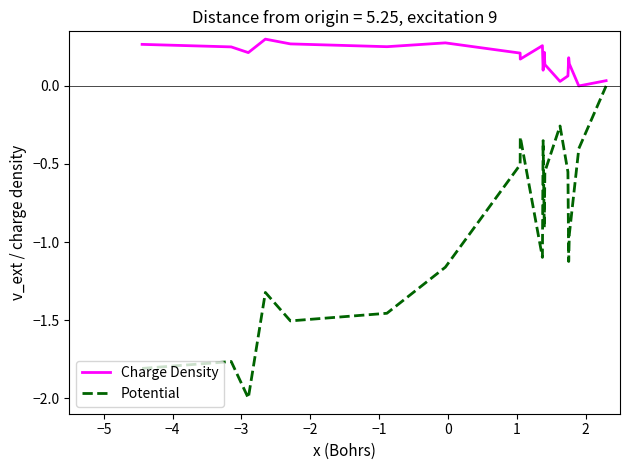

List the series in order of their overall mean, highest first.

Charge Density, Potential